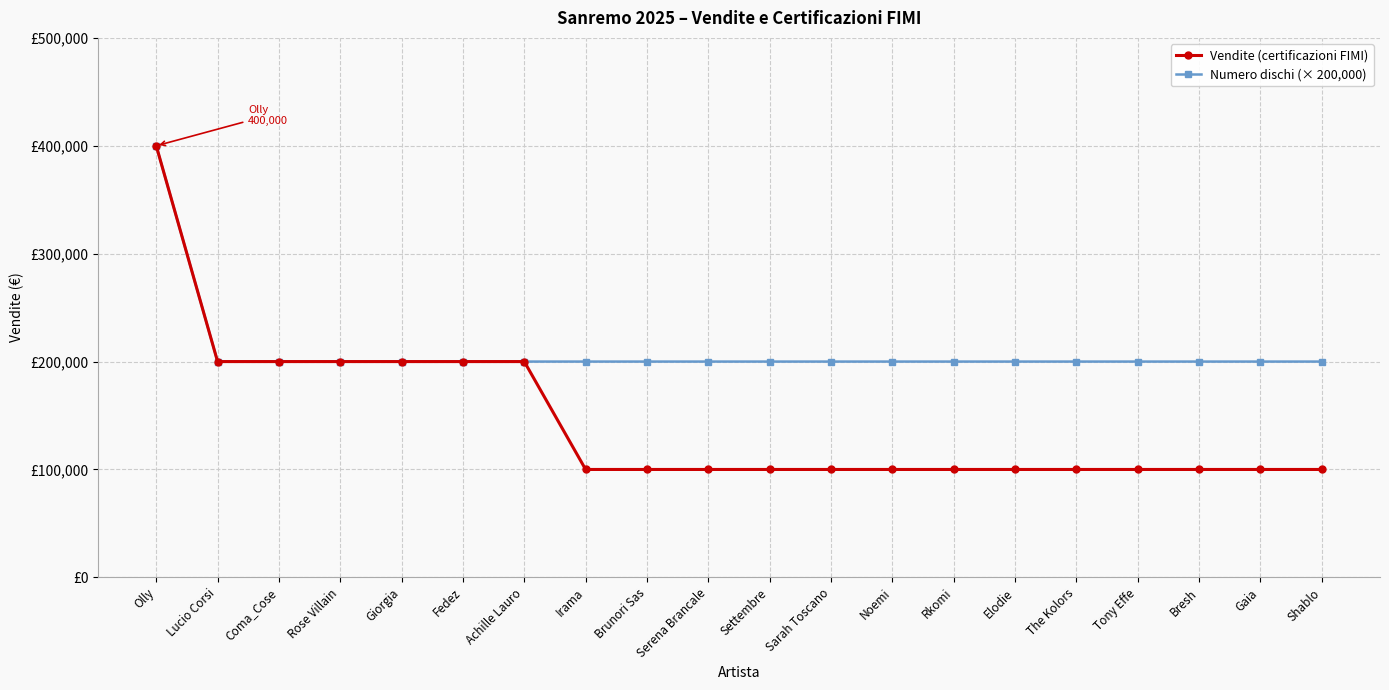

Which category has the lowest value across all series?

Irama